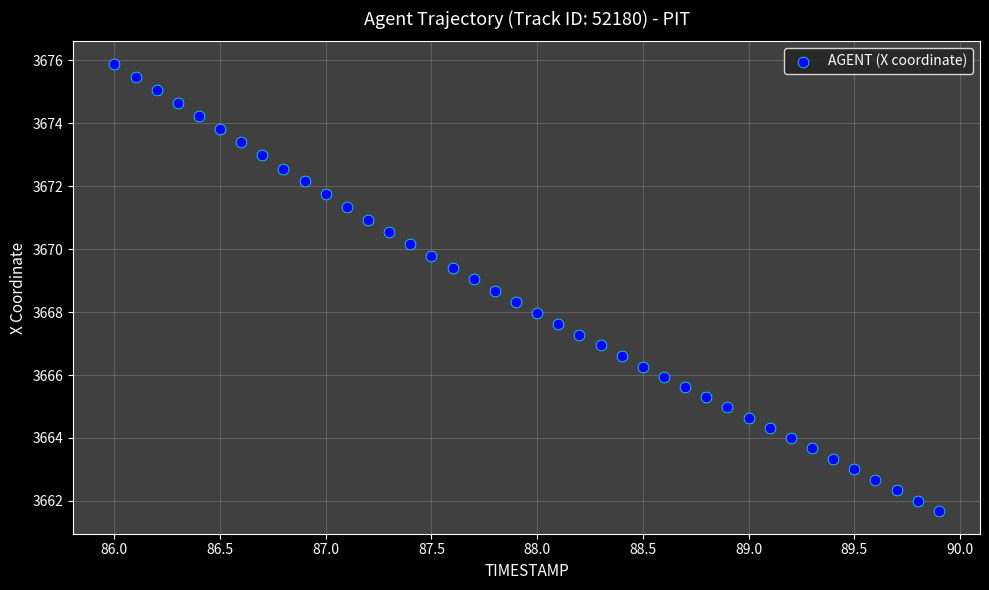

What is the range of Y values (max minus min)?

14.2